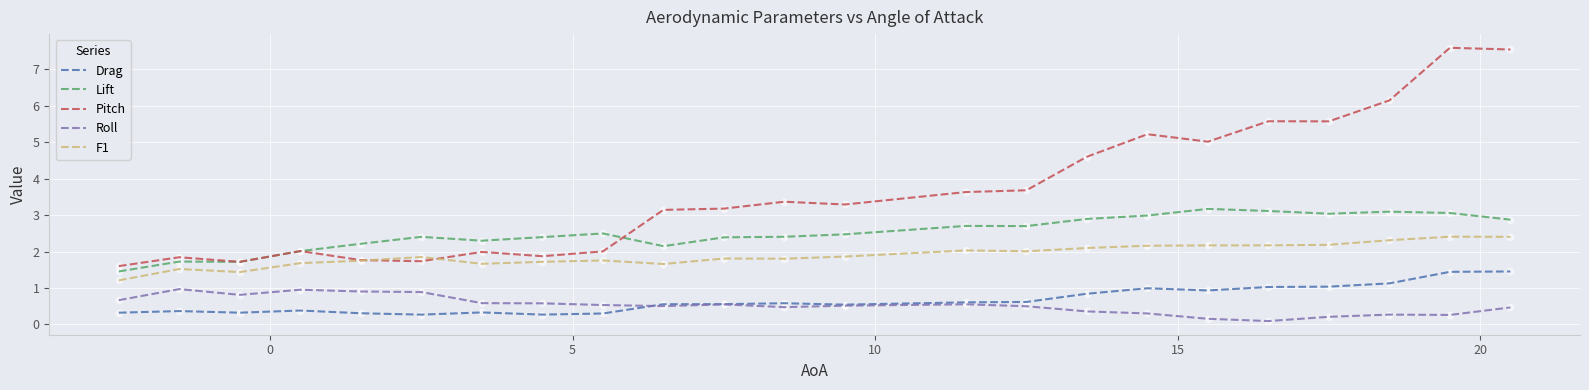

Which series has the largest total across all categories?

Pitch